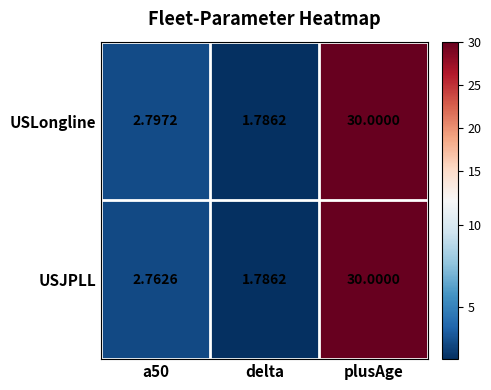

Which series changed the most between a50 and plusAge?

USJPLL